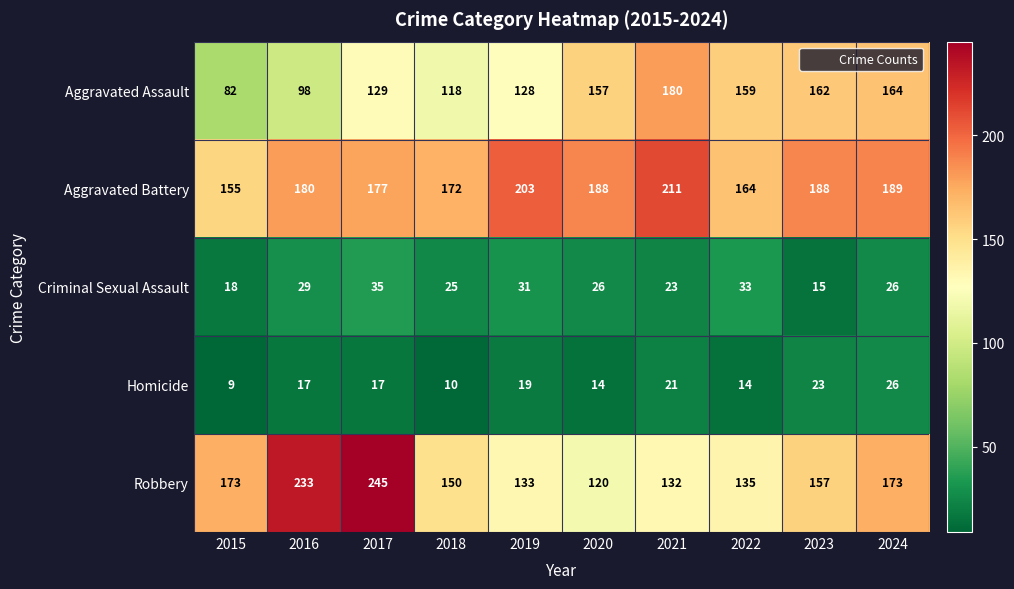

True or false: Criminal Sexual Assault has a value of 59 at 2022.

False